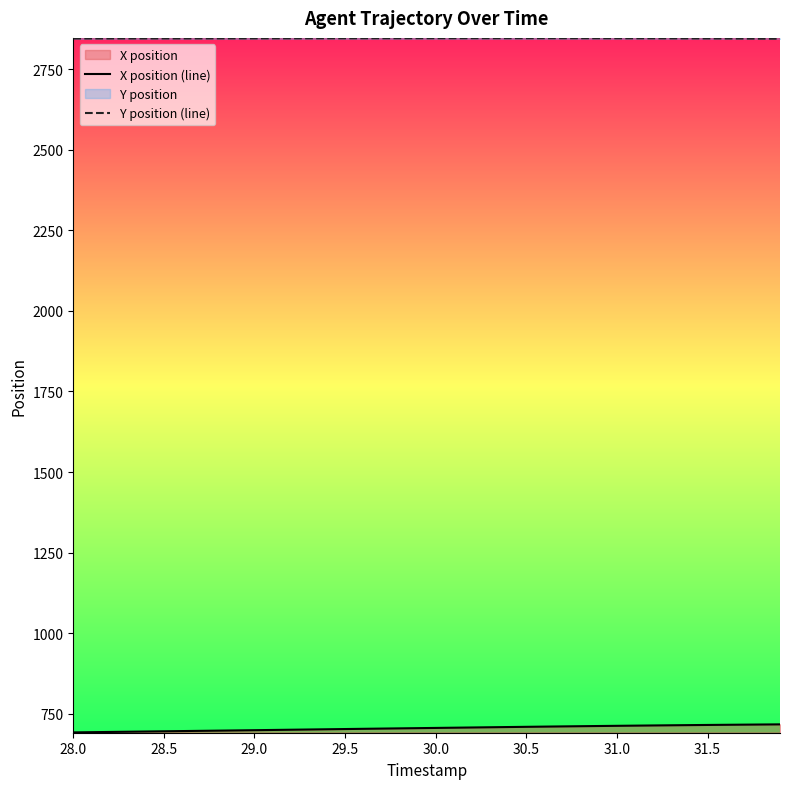

Which series has the largest total across all categories?

Y position (line)